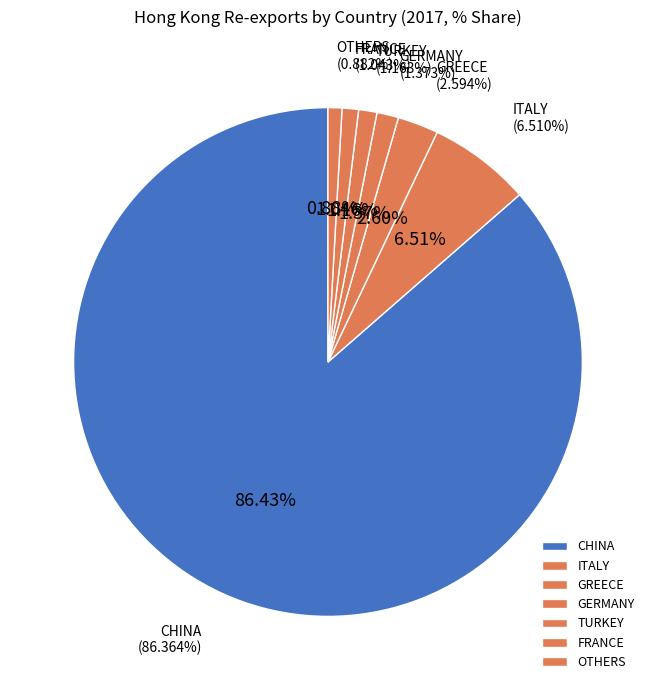

To the nearest percent, what percentage of the pie is ITALY?

7%